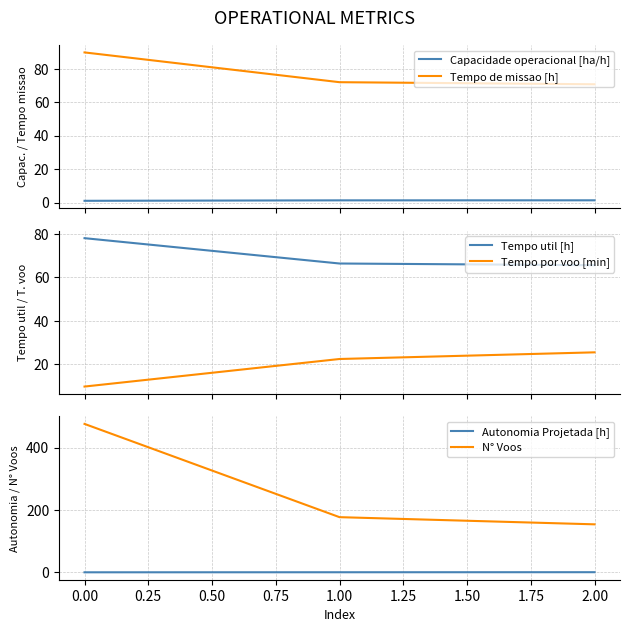

Count the number of data series in this chart.

6